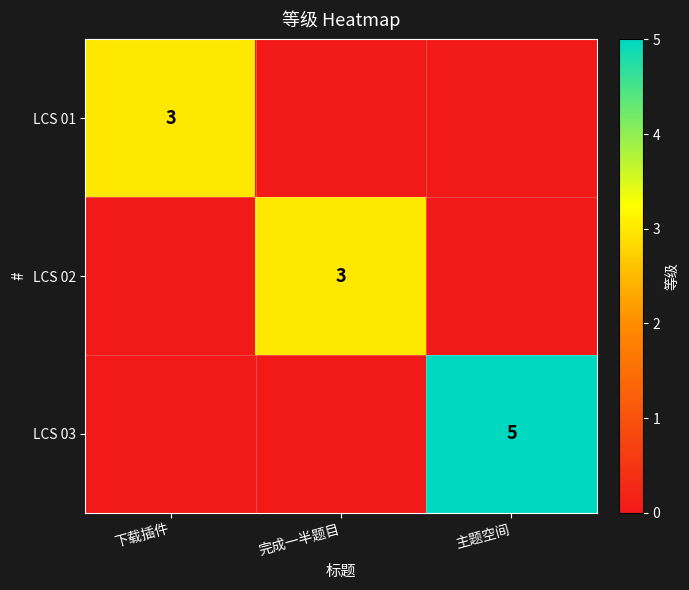

Is it true that LCS 01 equals 1 at 下载插件?

False